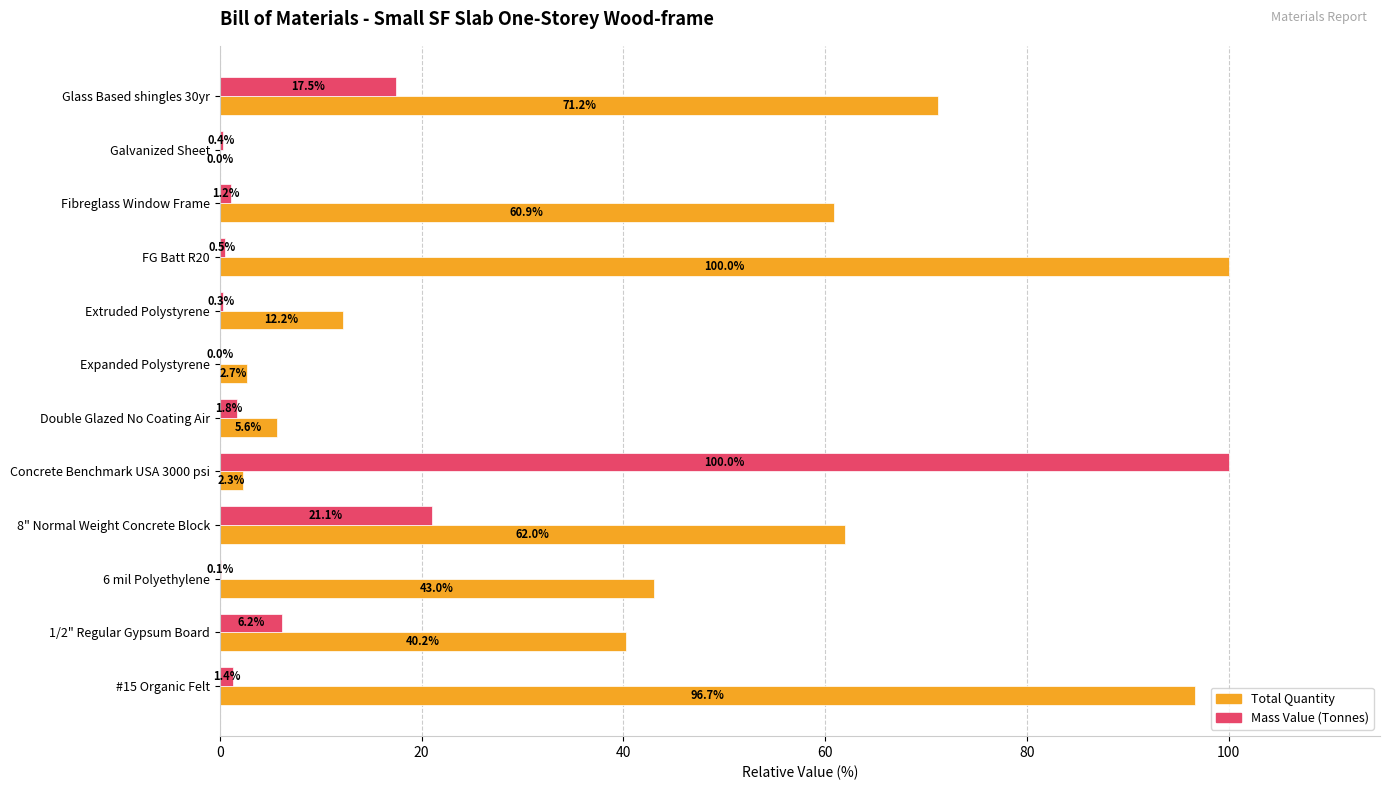

Count the number of categories in the chart.

12